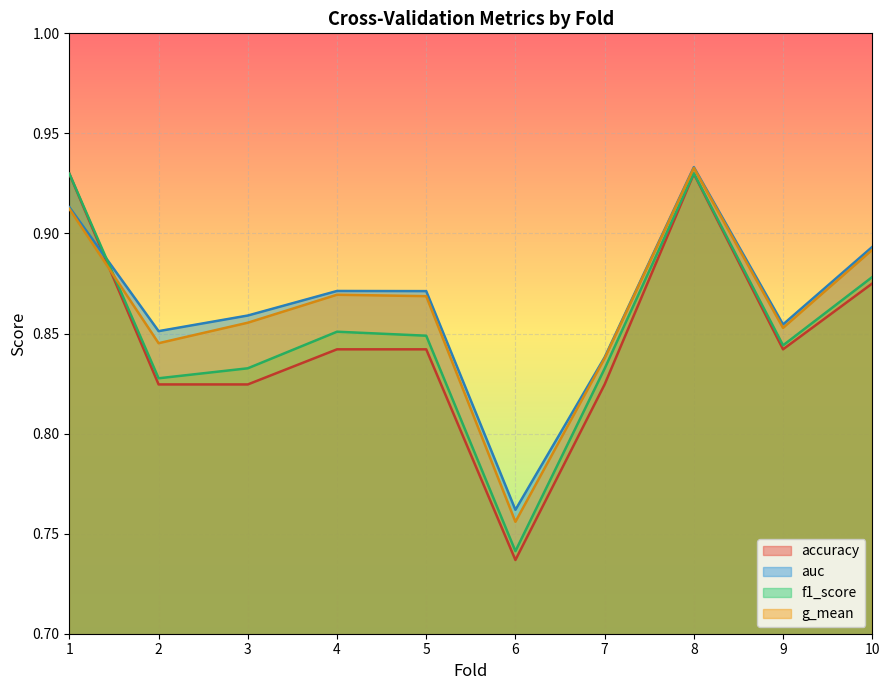

Where is the first local minimum for f1_score?

2